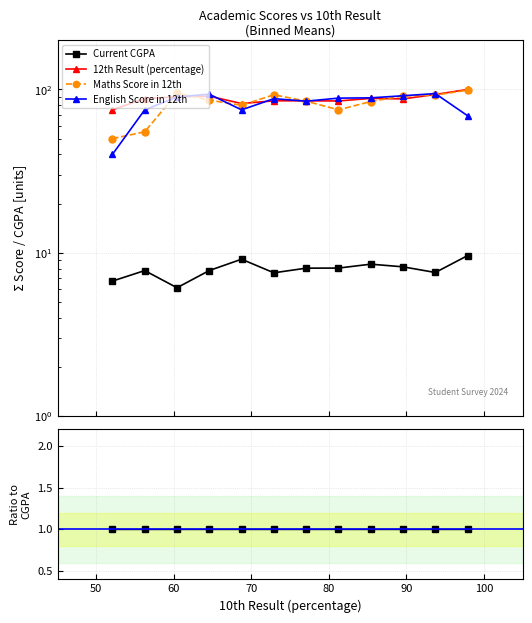

What are all the series names shown in the legend?

Current CGPA, 12th Result (percentage), Maths Score in 12th, English Score in 12th